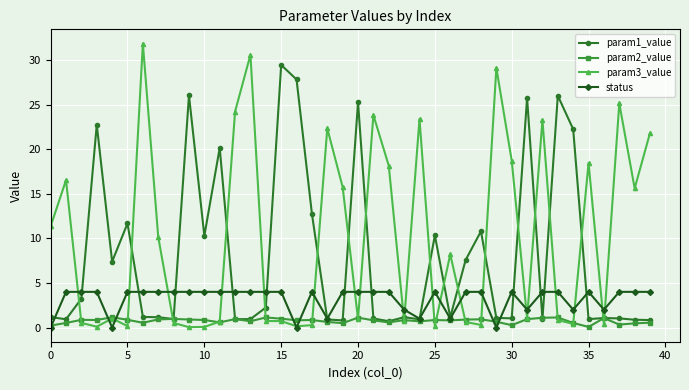

How many lines are shown in the chart?

4